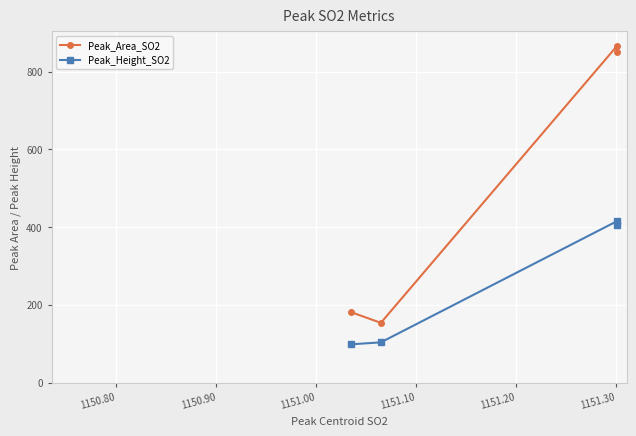

Count the number of categories in the chart.

4